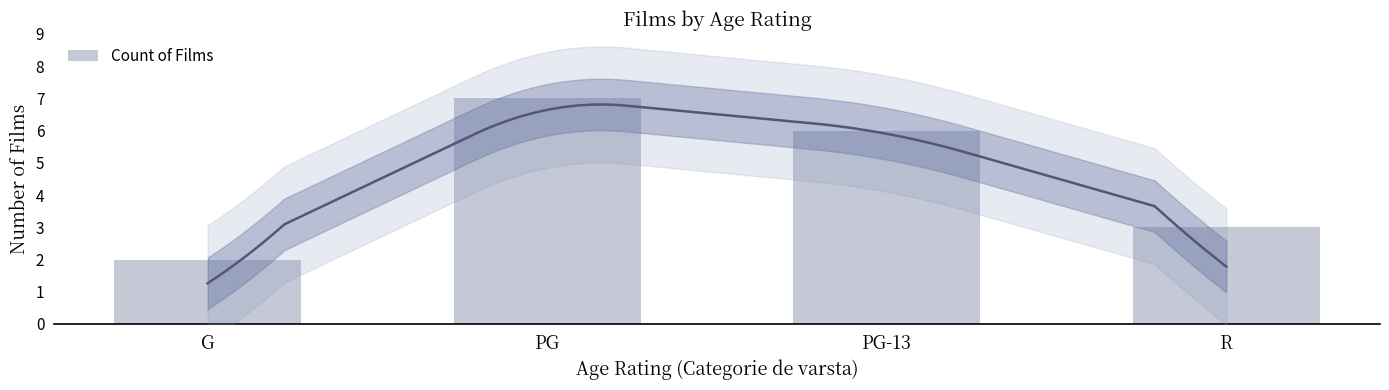

List the labels in order of value, smallest first.

G, R, PG-13, PG